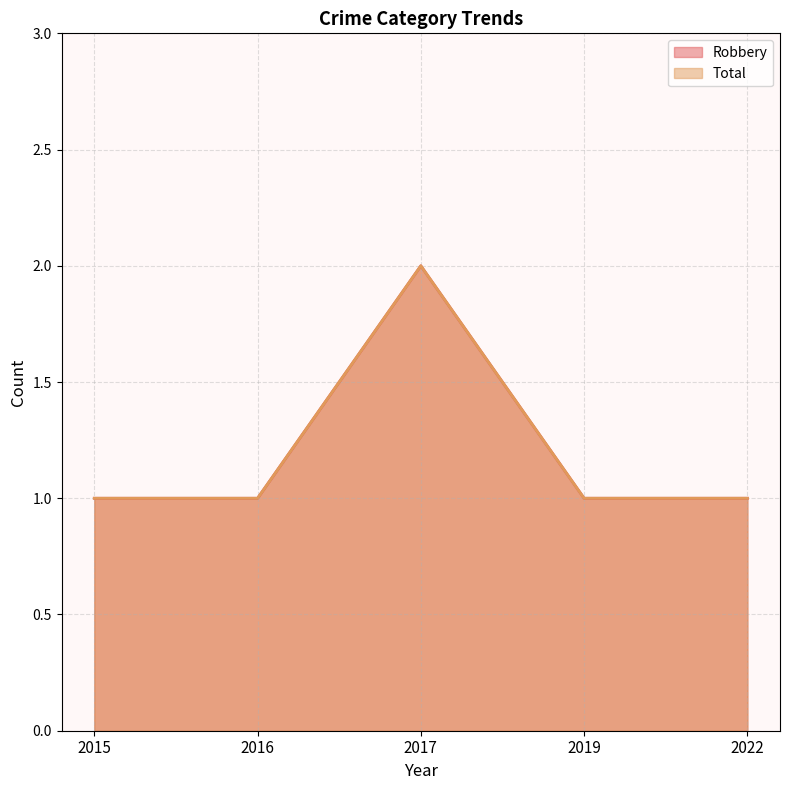

Is it true that Robbery equals 1 at 2015?

True